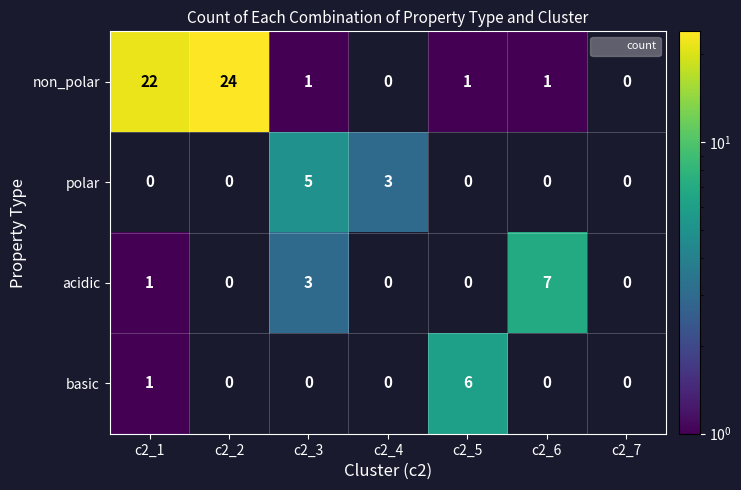

Reading left to right, list all the values displayed in this chart.

non_polar: 22	24	1	0	1	1	0
polar: 0	0	5	3	0	0	0
acidic: 1	0	3	0	0	7	0
basic: 1	0	0	0	6	0	0